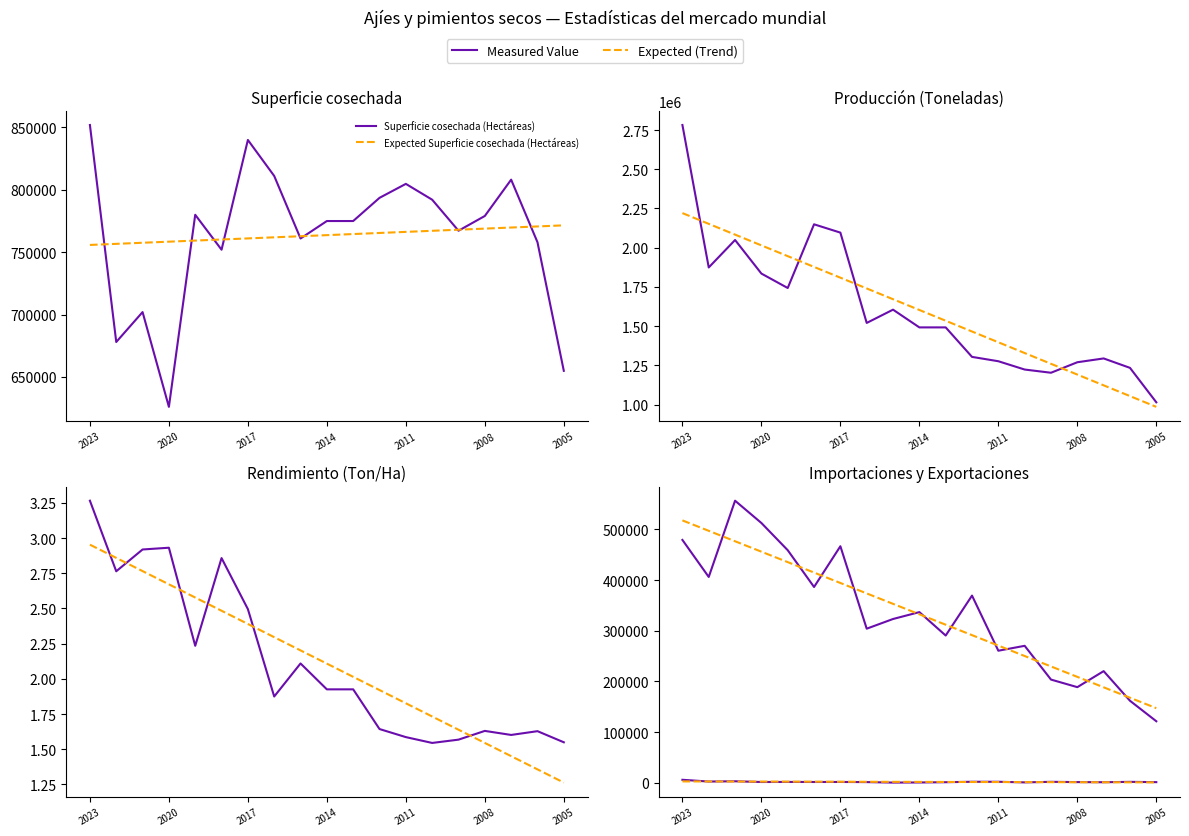

True or false: Producción (Toneladas) and Rendimiento (Ton/Ha) intersect in this chart.

False